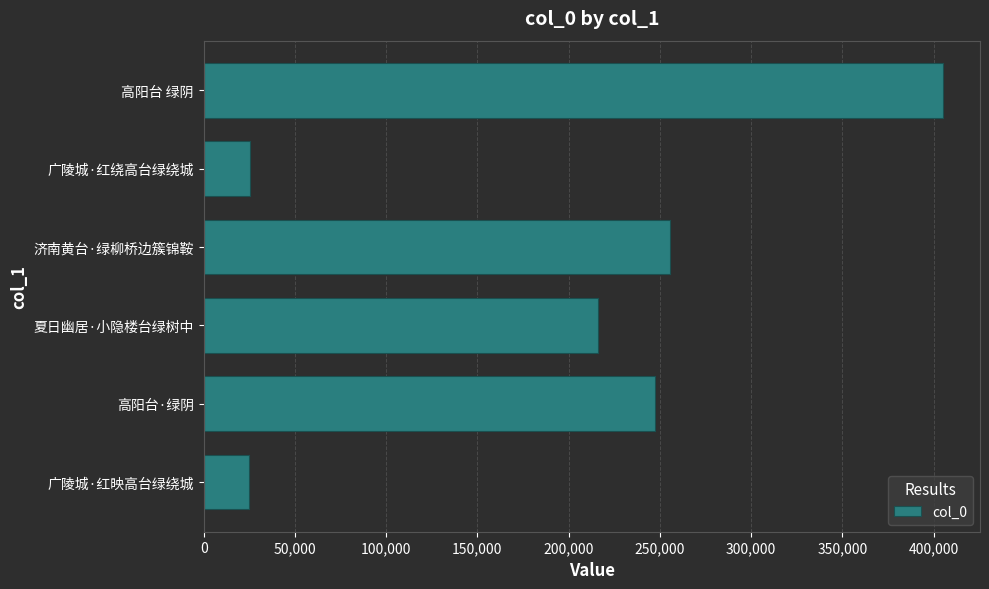

The value at 广陵城·红映高台绿绕城 is 24823. True or false?

True